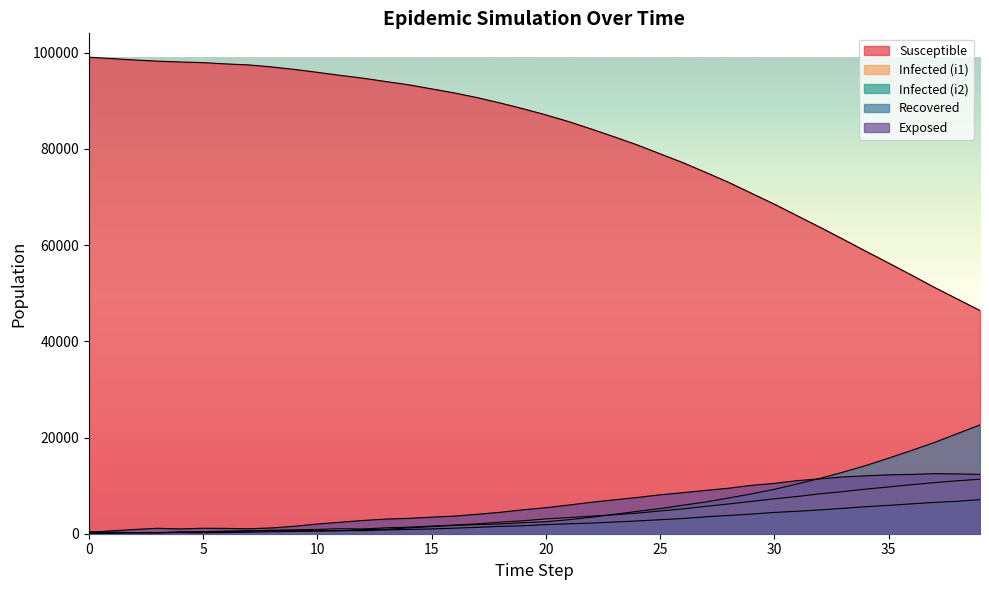

At how many categories does at least one series exceed 40917?

40